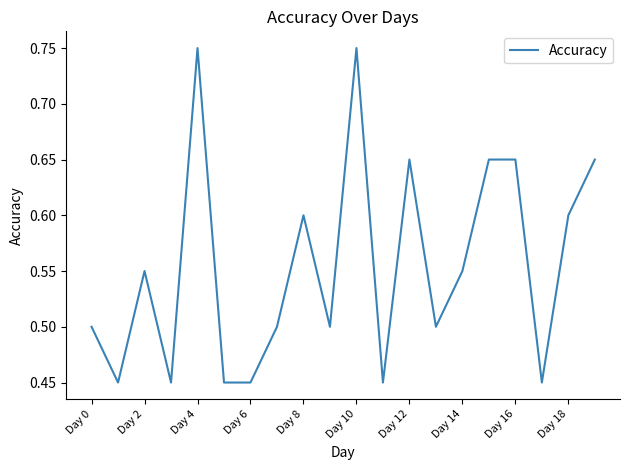

What is the difference between the maximum and minimum values?

0.3